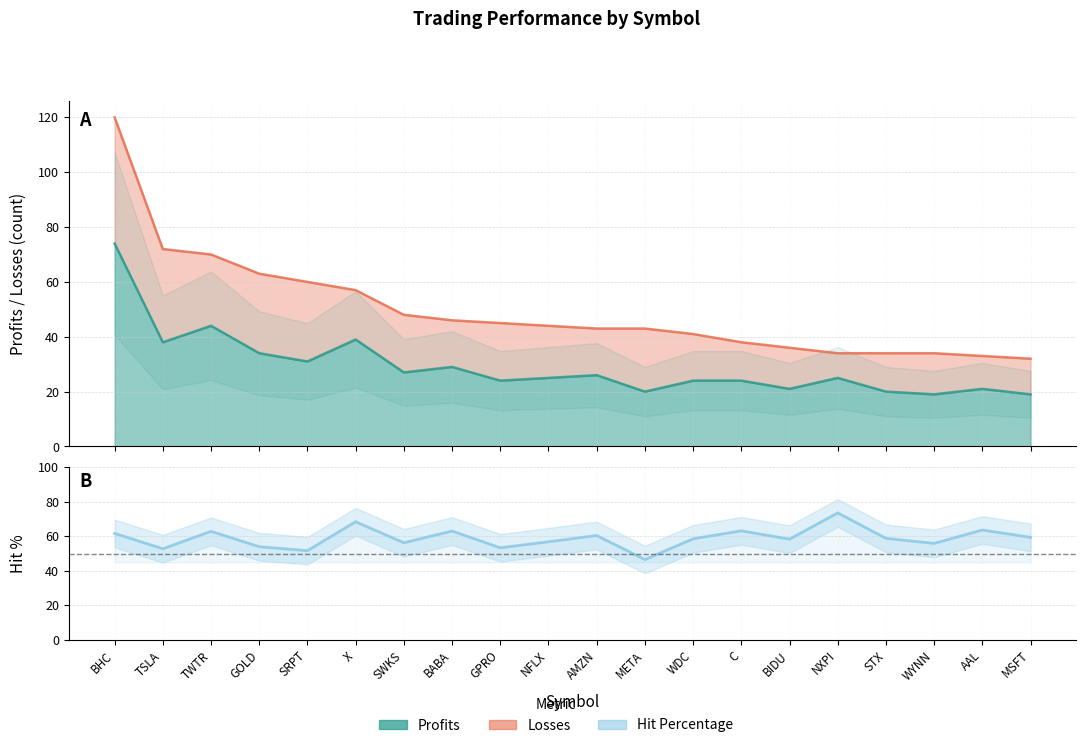

How many points are higher than both their immediate neighbors (excluding endpoints)?

7